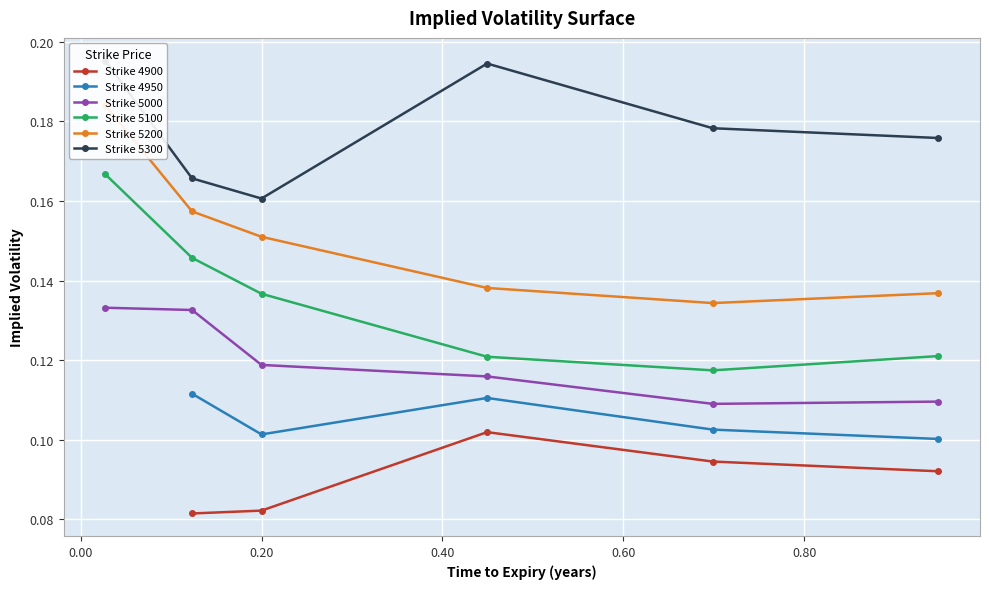

What is the average value of the Strike 5200 series?

0.2